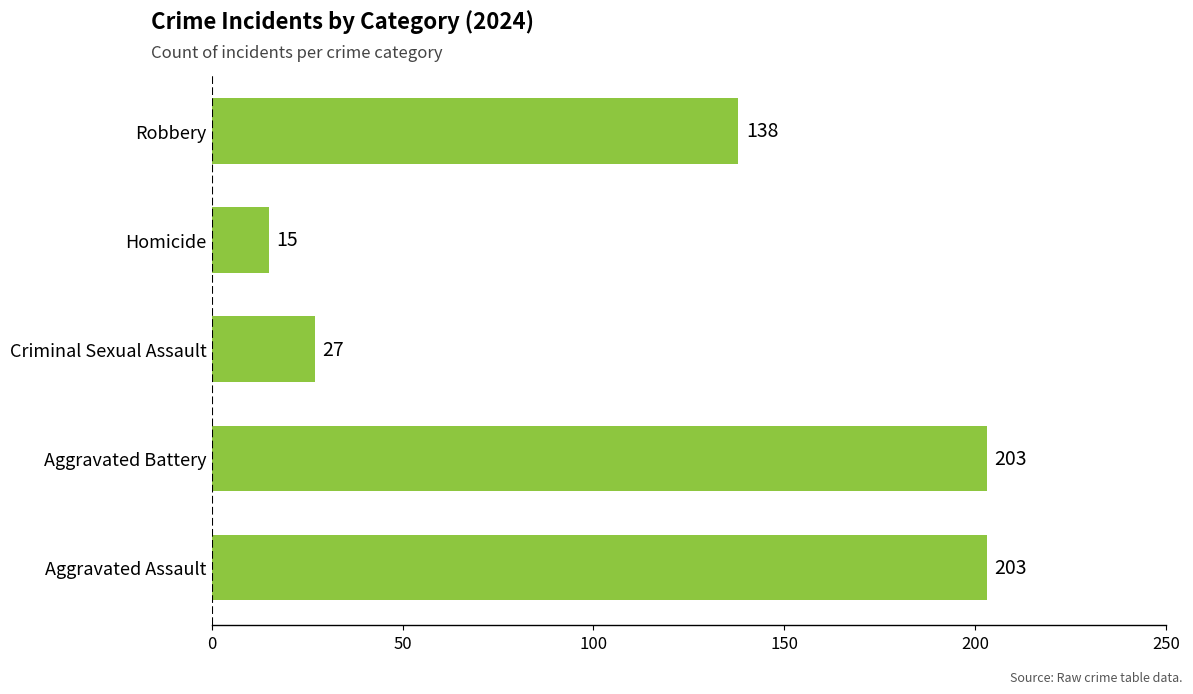

Approximately how many times larger is the value at Criminal Sexual Assault compared to Homicide?

1.8